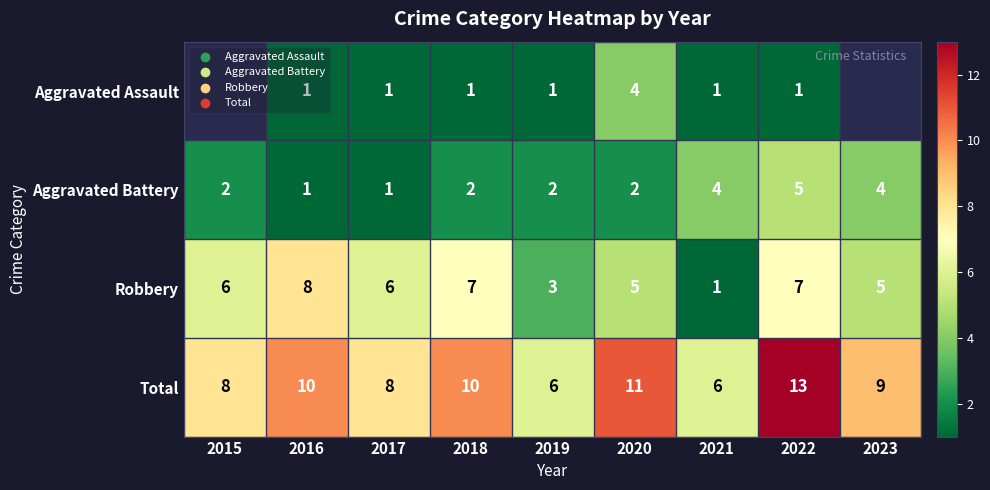

Rank the series at 2020 from highest to lowest value.

Total, Robbery, Aggravated Assault, Aggravated Battery